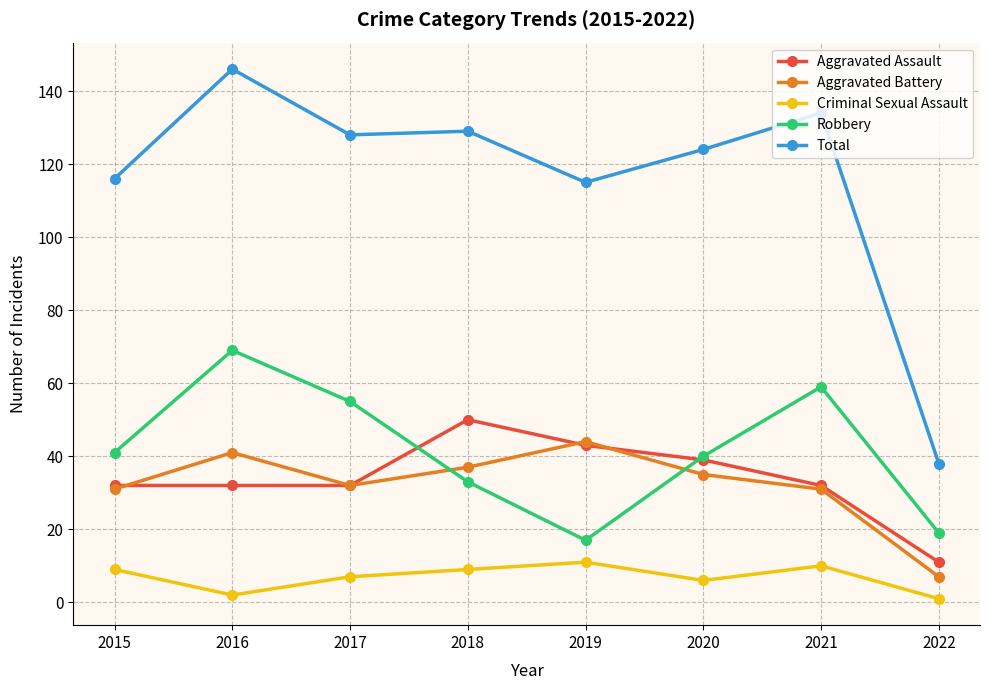

Count the number of categories in the chart.

8